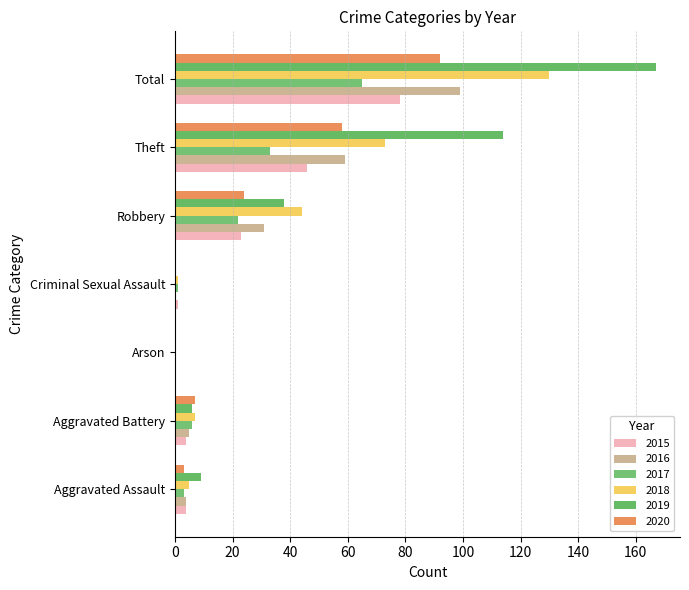

How many data points does each series have?

7